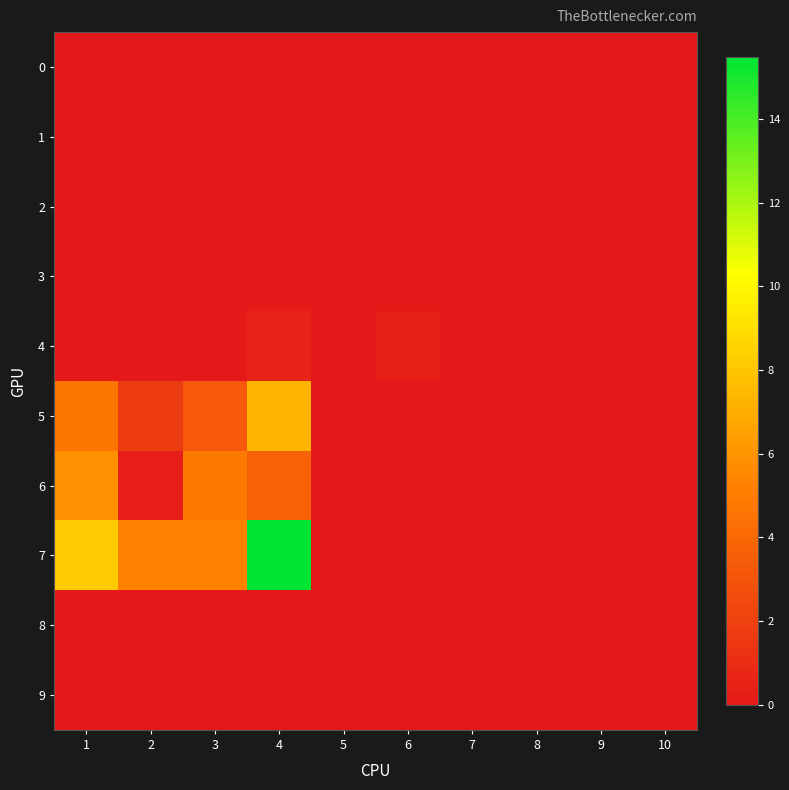

List the series in order of their peak value, lowest first.

0, 1, 2, 3, 8, 9, 4, 6, 5, 7